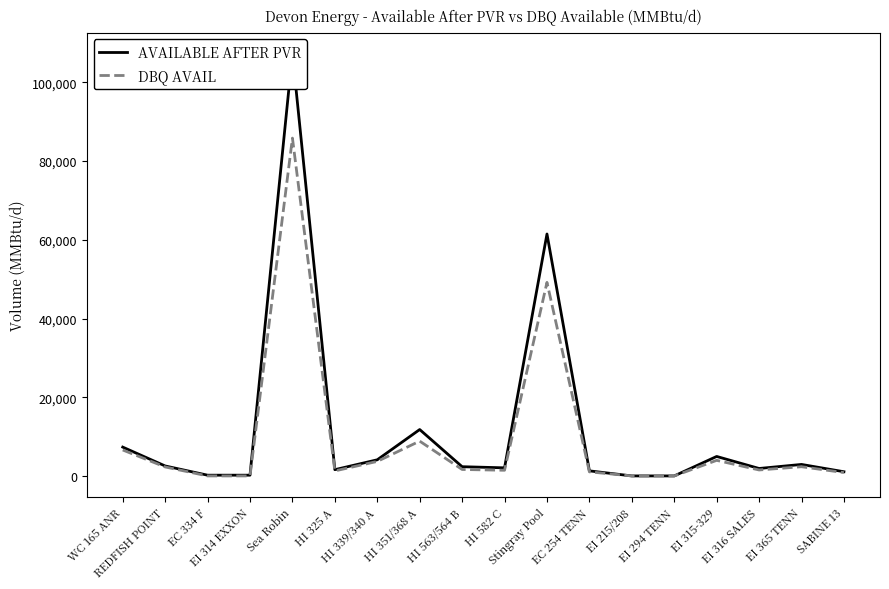

What position from the right is SABINE 13?

1